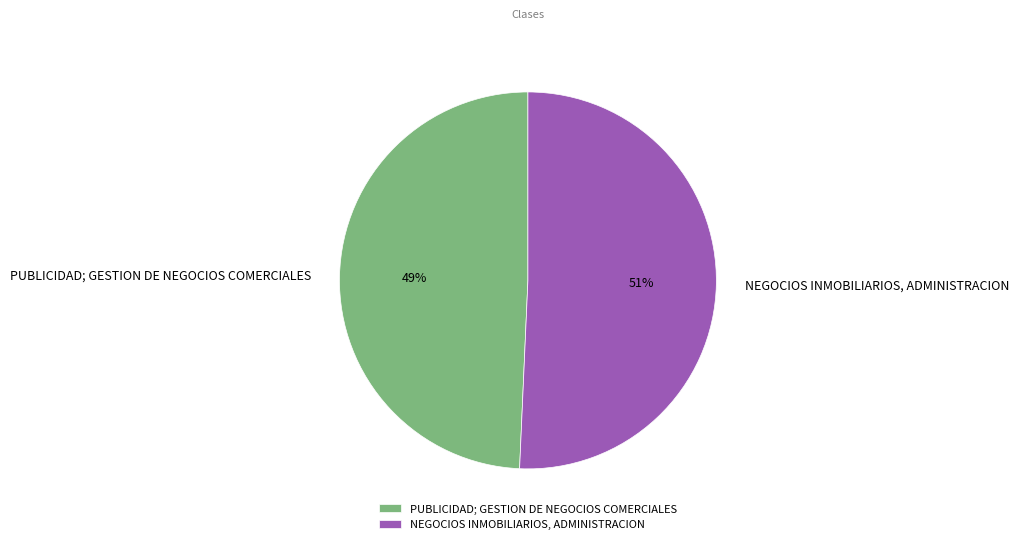

To the nearest percent, what is the combined percentage of NEGOCIOS INMOBILIARIOS, ADMINISTRACION and PUBLICIDAD; GESTION DE NEGOCIOS COMERCIALES?

100%